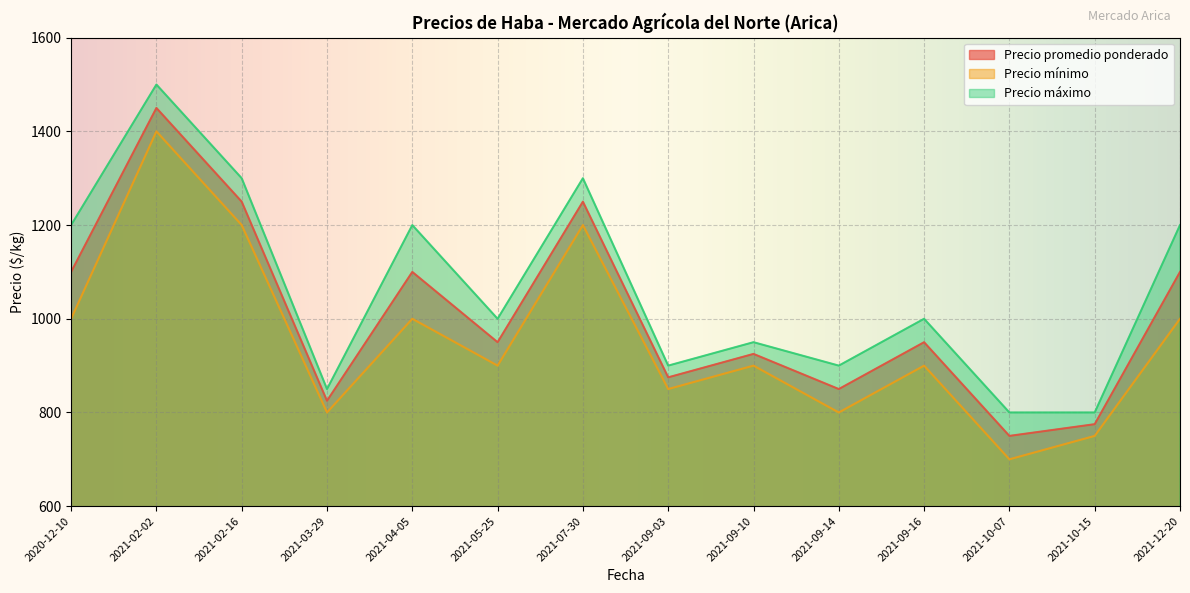

How many lines are shown in the chart?

3